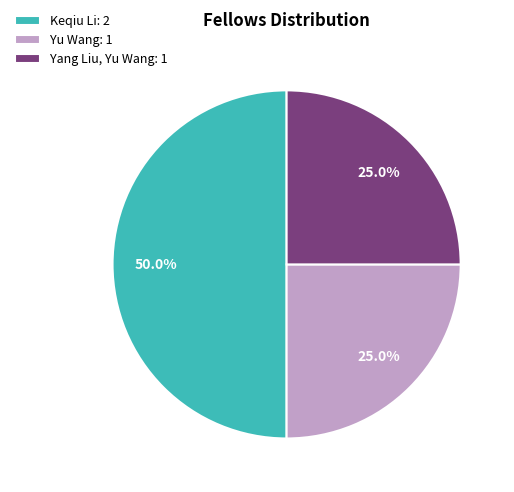

What percentage is the Keqiu Li slice, to the nearest percent?

50%